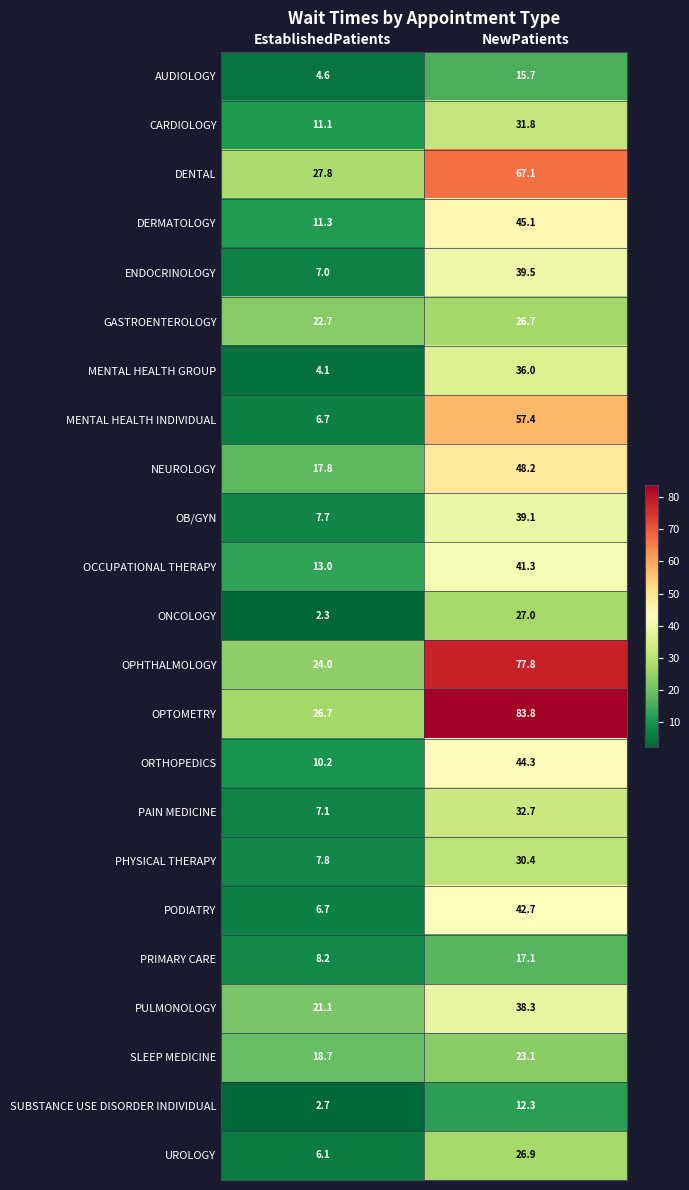

Where does the UROLOGY series first go above 26?

NewPatients